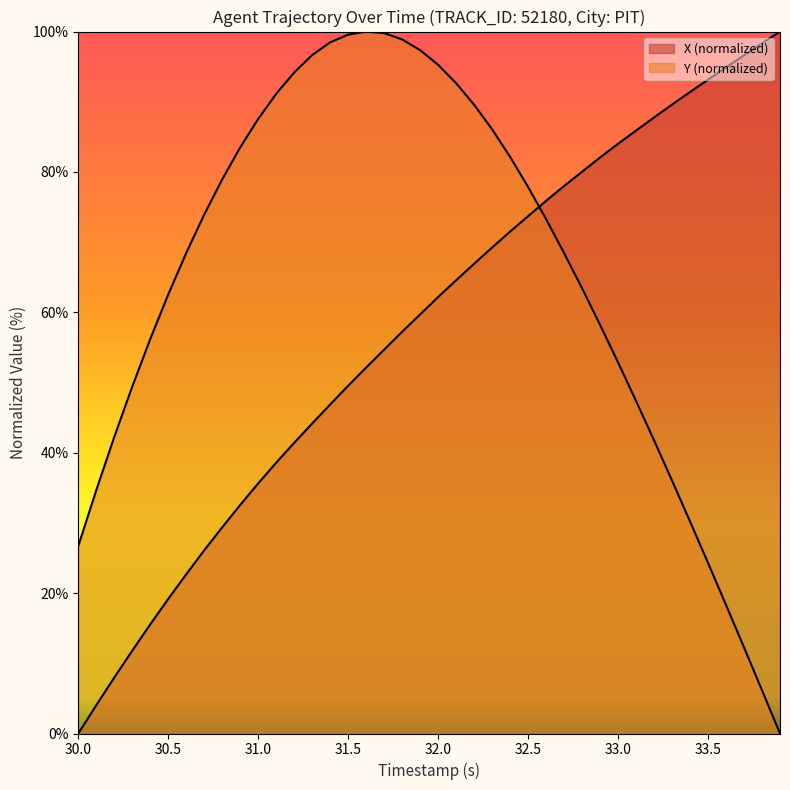

What is the maximum value shown in the chart?

100.0